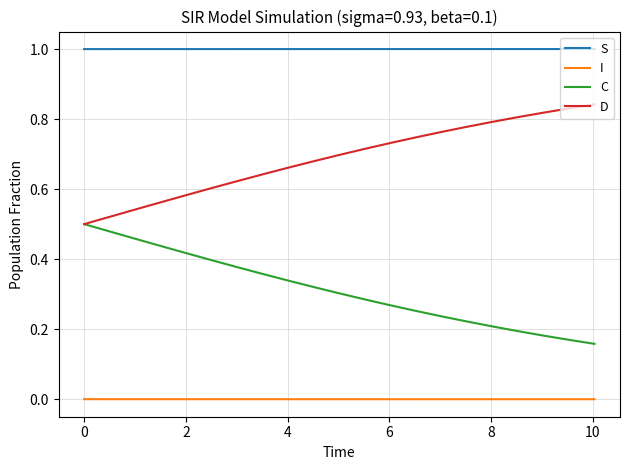

Rank the series by their maximum value, from lowest to highest.

I, C, D, S